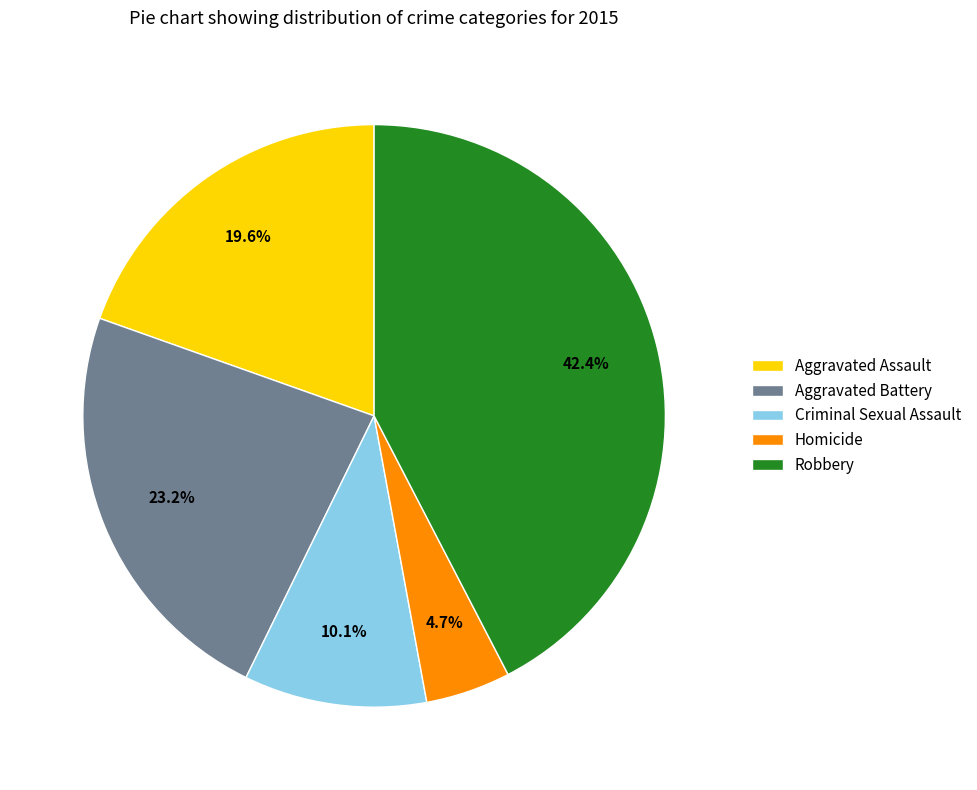

How many segments does this pie chart have?

5